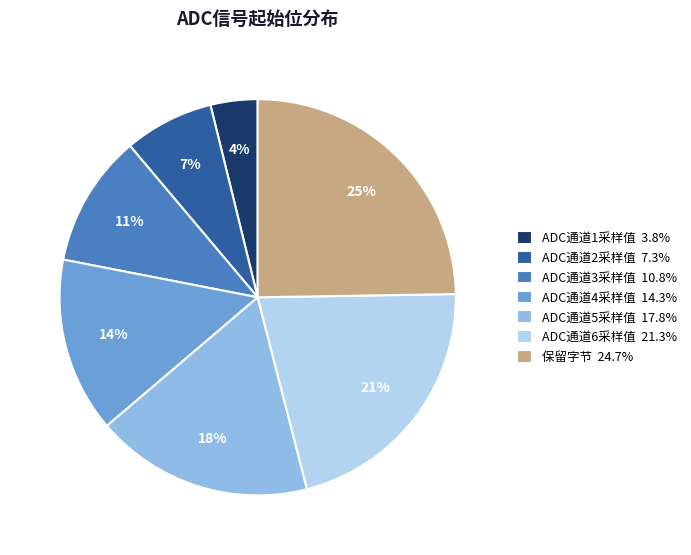

To the nearest percent, what percentage of the pie is ADC通道5采样值?

18%